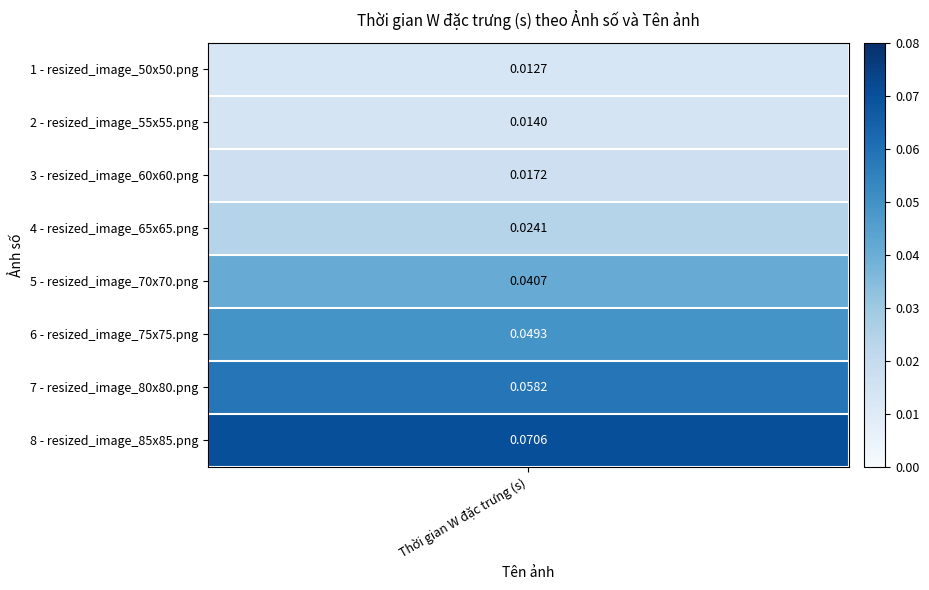

How many values are between 0 and 1?

8